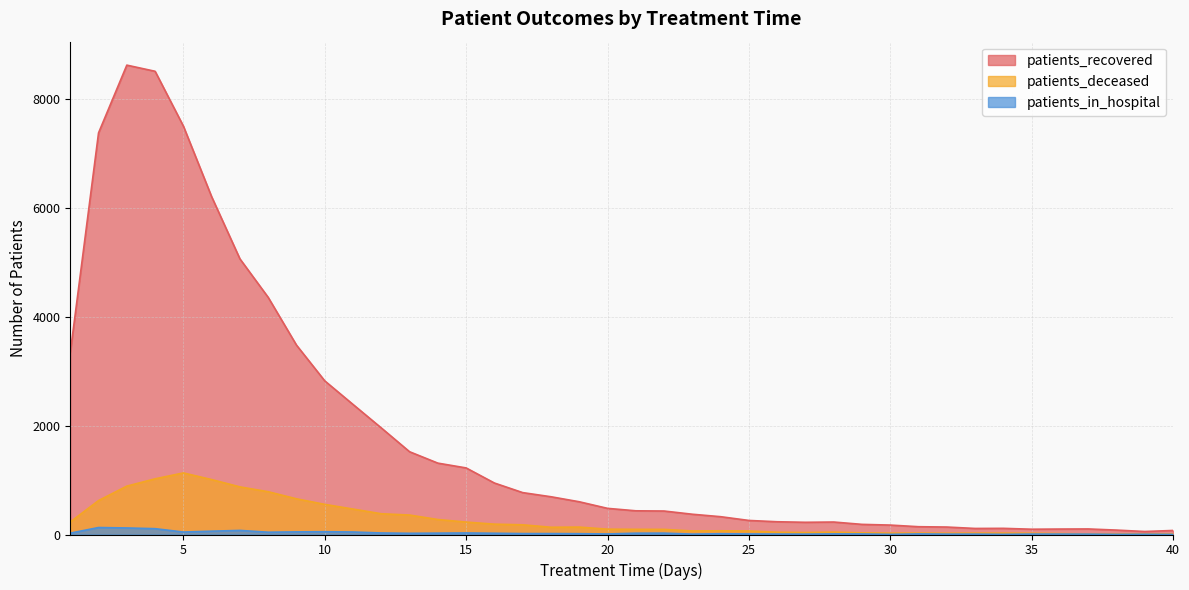

Rank the series at 27 from highest to lowest value.

patients_recovered, patients_deceased, patients_in_hospital